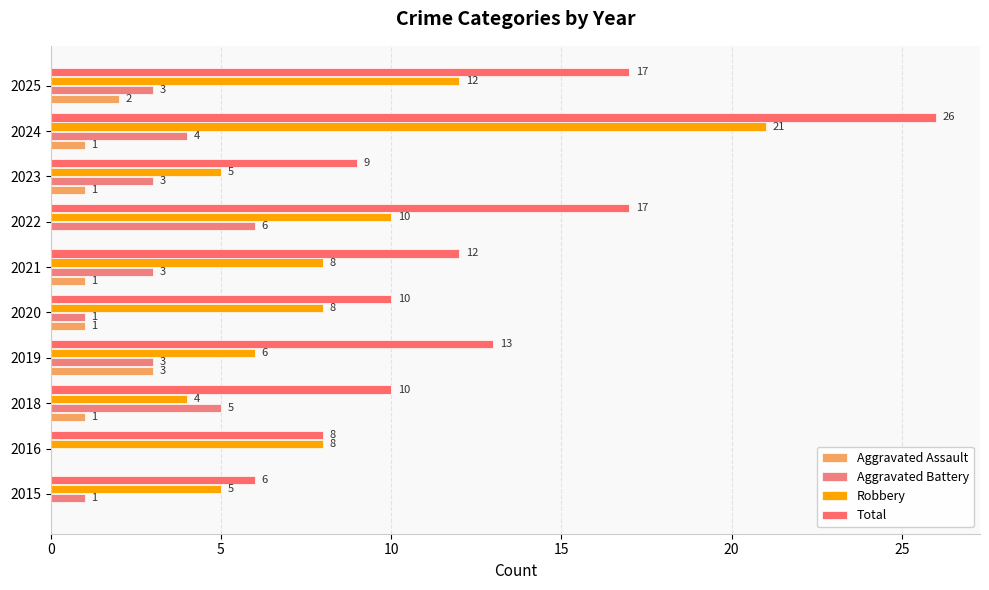

How many data points does each series have?

10